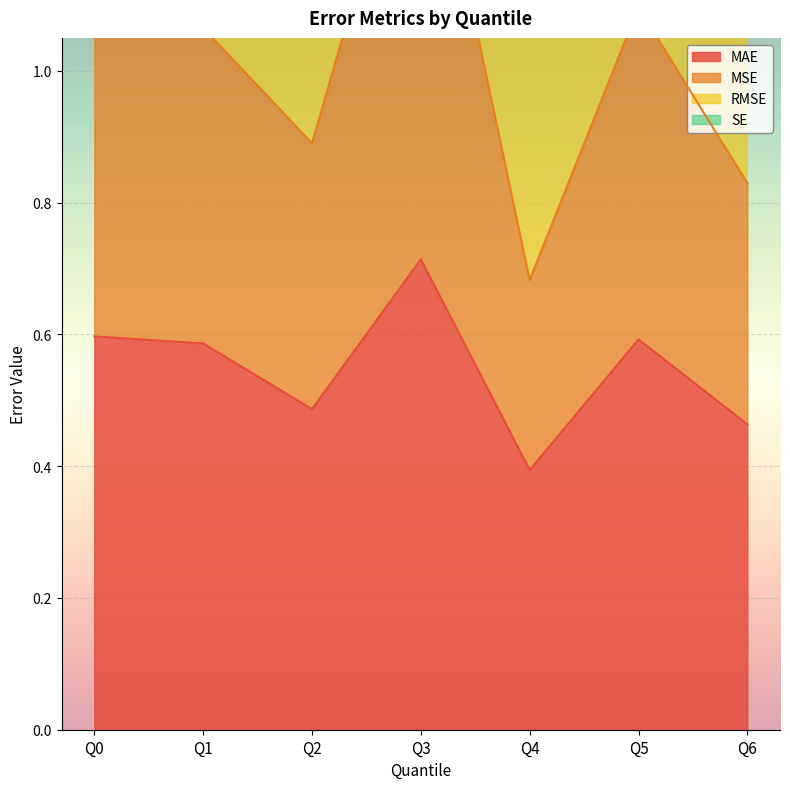

The MAE series shows 0.6 at Q5. True or false?

True